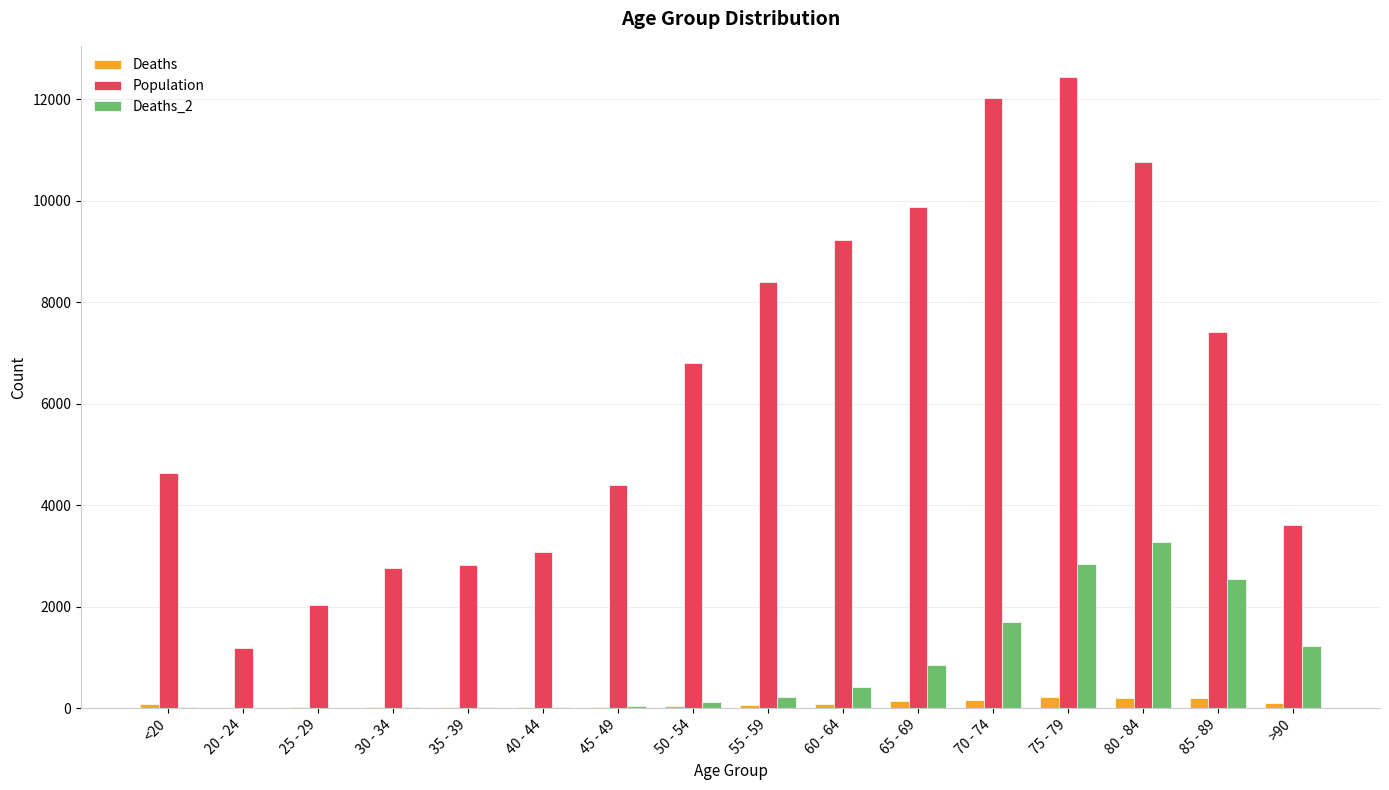

What is the average value of the Deaths series?

86